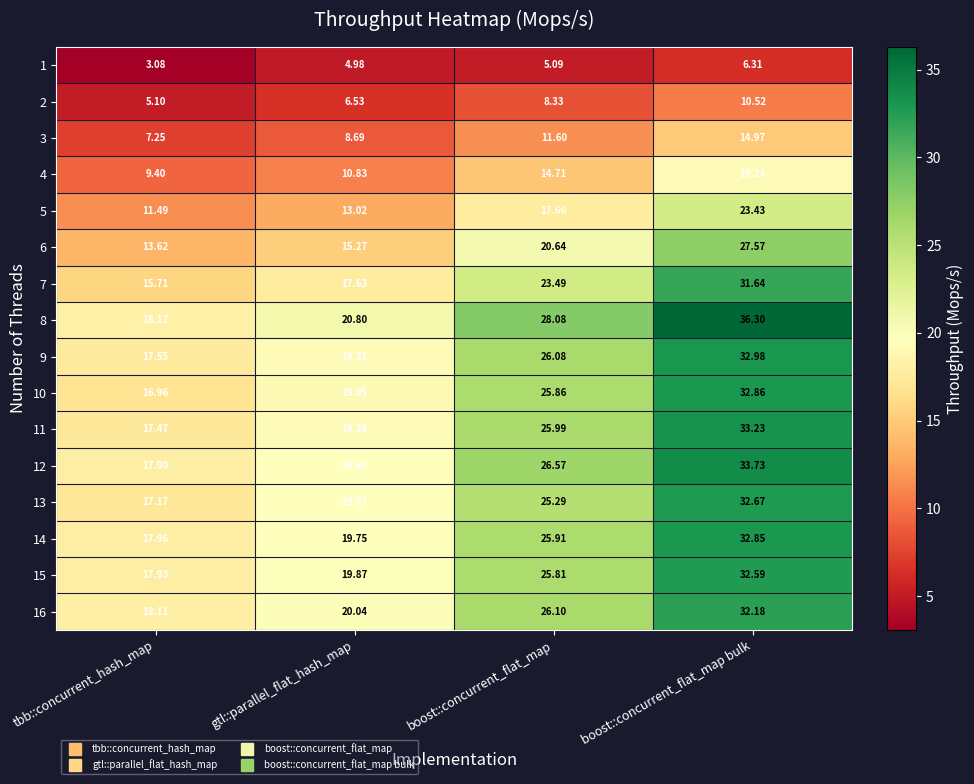

At which category is the sum across all series the highest?

boost::concurrent_flat_map bulk